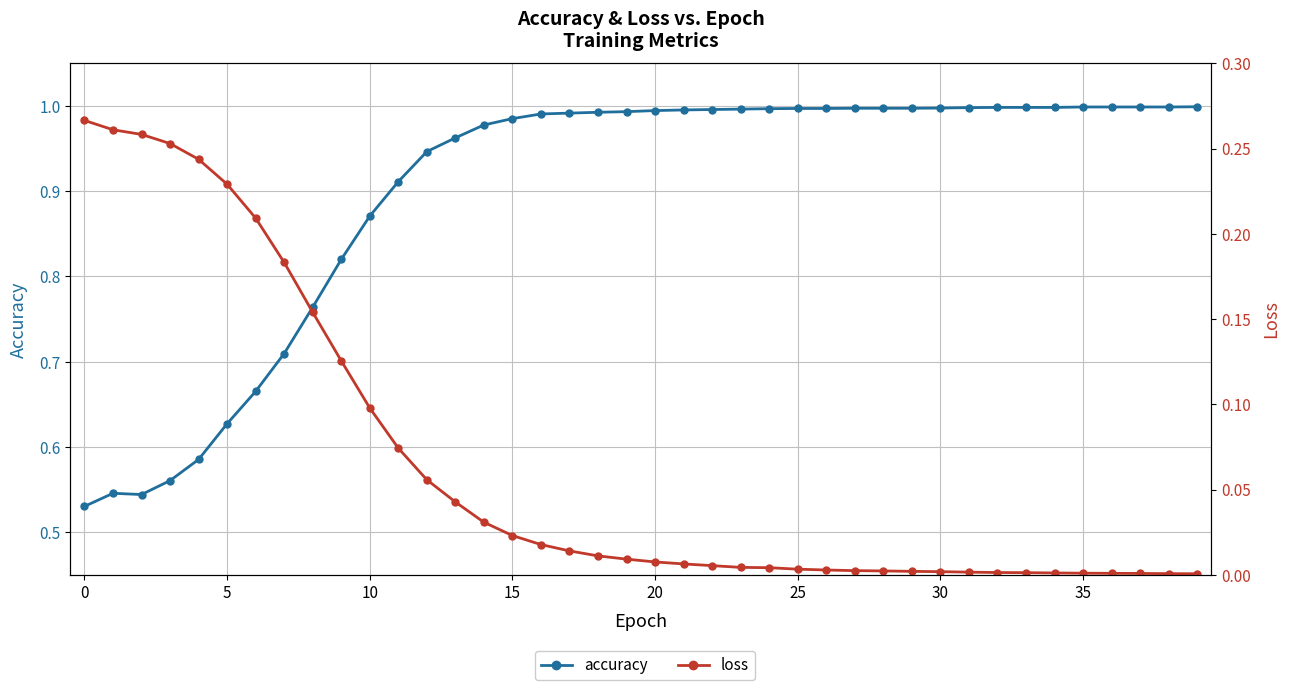

At which category is the sum across all series the highest?

14